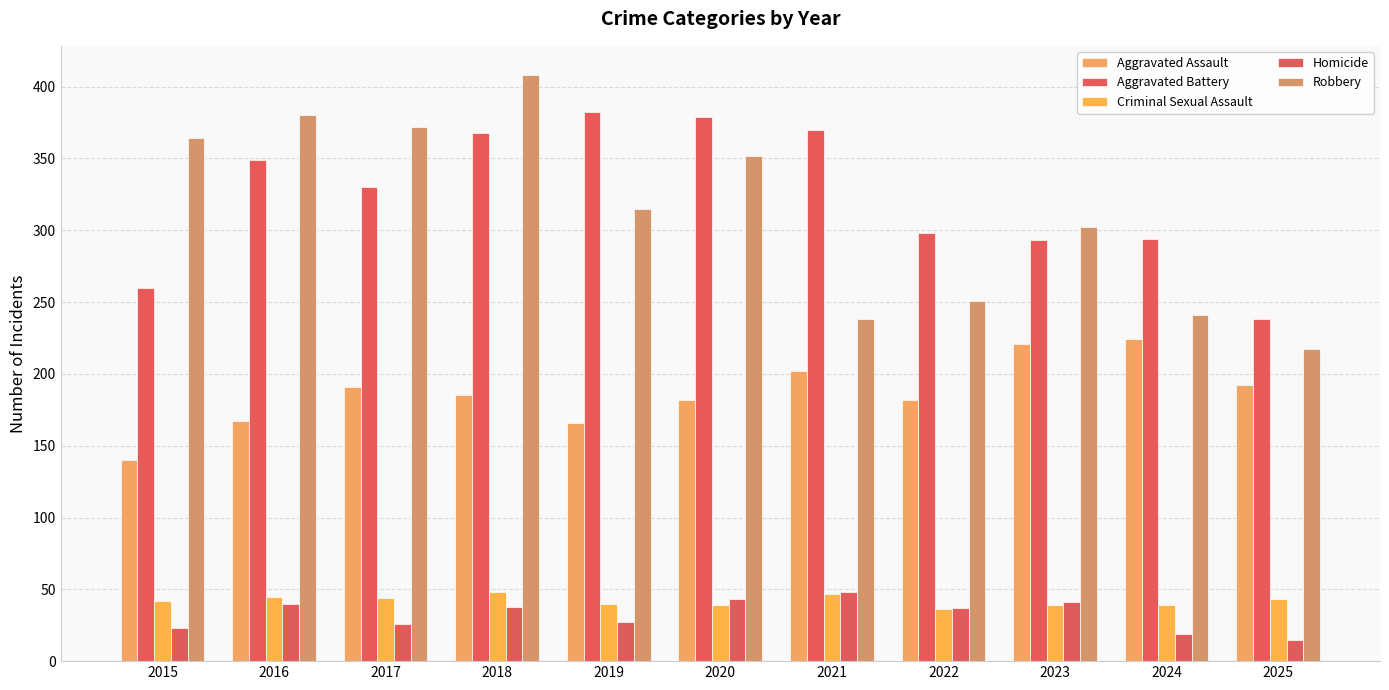

At which label is Homicide closest to 31?

2019